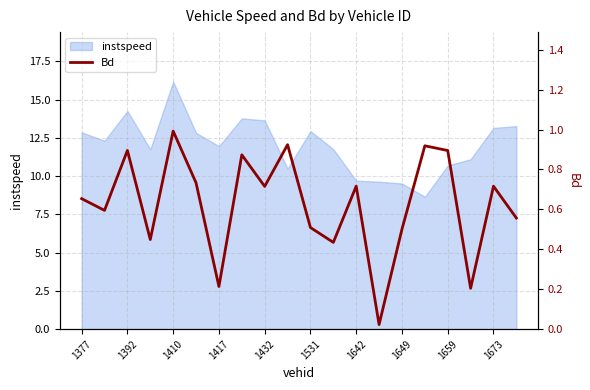

True or false: instspeed has a value of 6.0 at 1417.

False